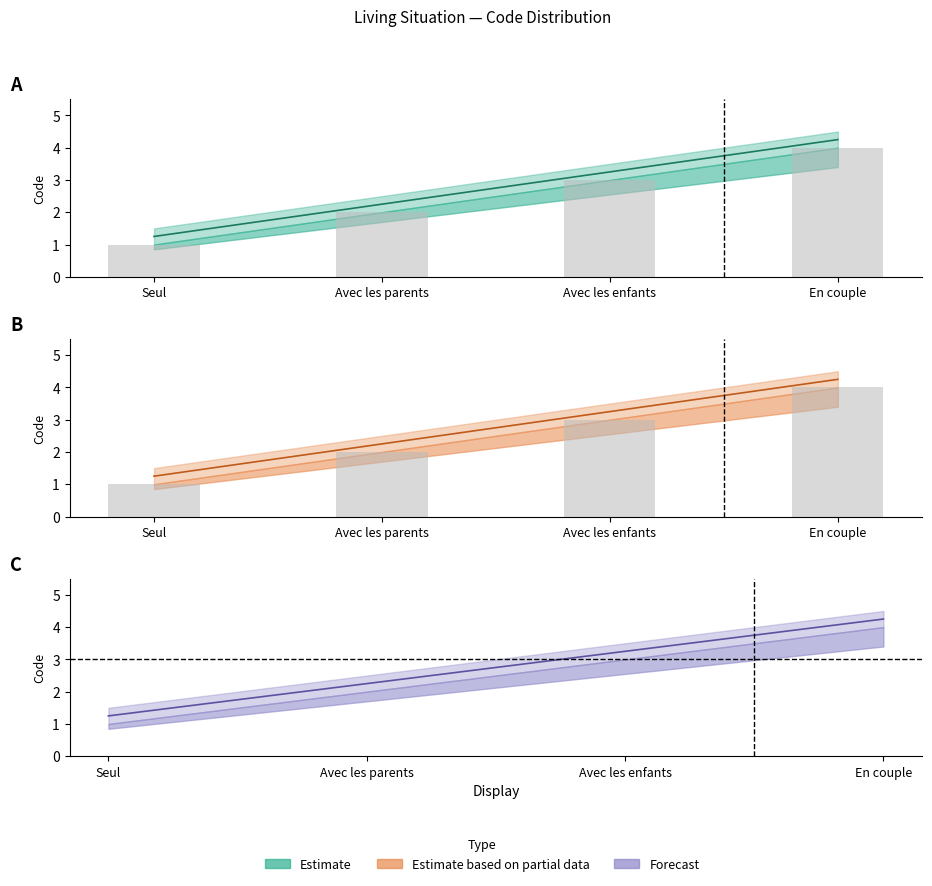

The value of Code_upper at Seul is 0.7. True or false?

False